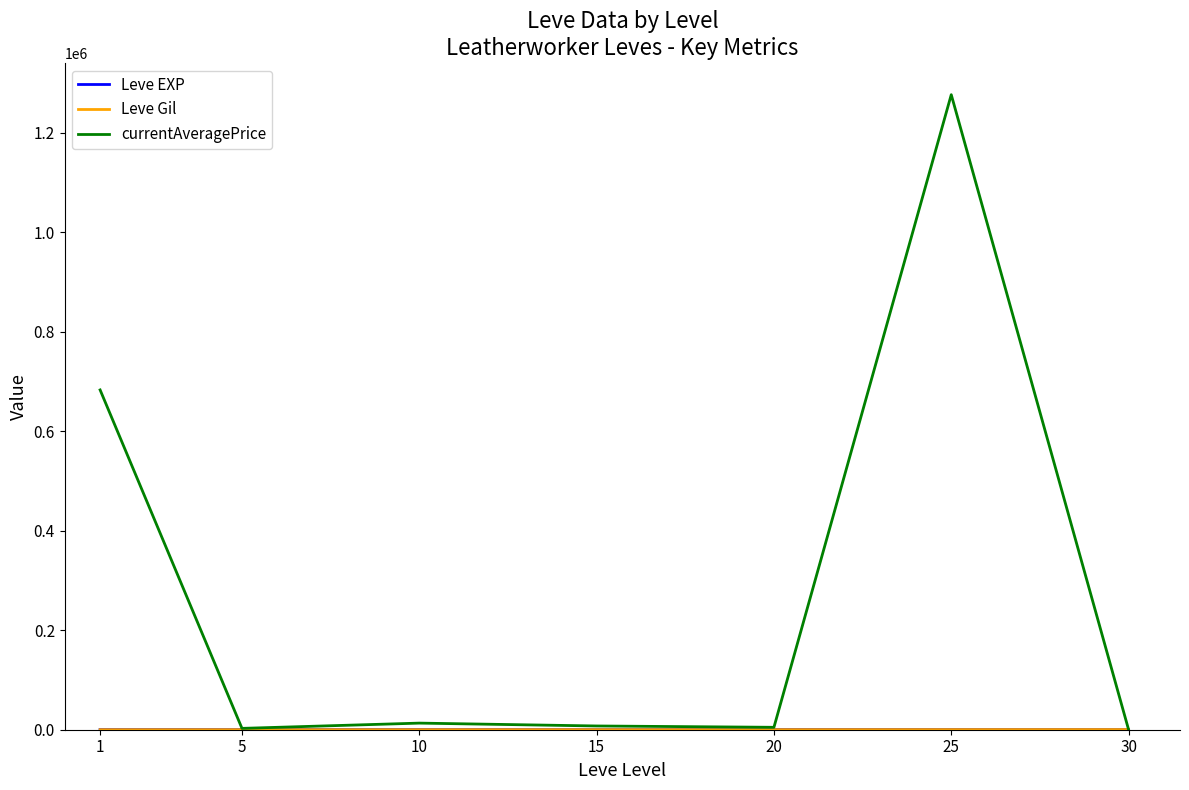

Which series has the largest total across all categories?

currentAveragePrice